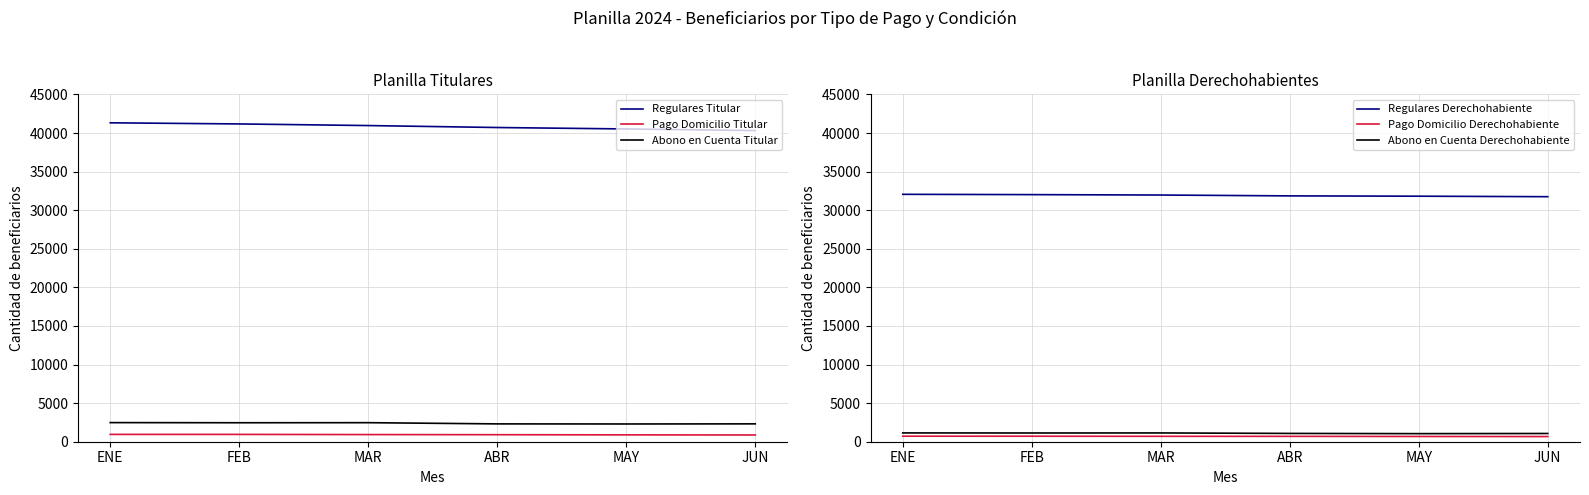

What is the smallest value displayed?

670